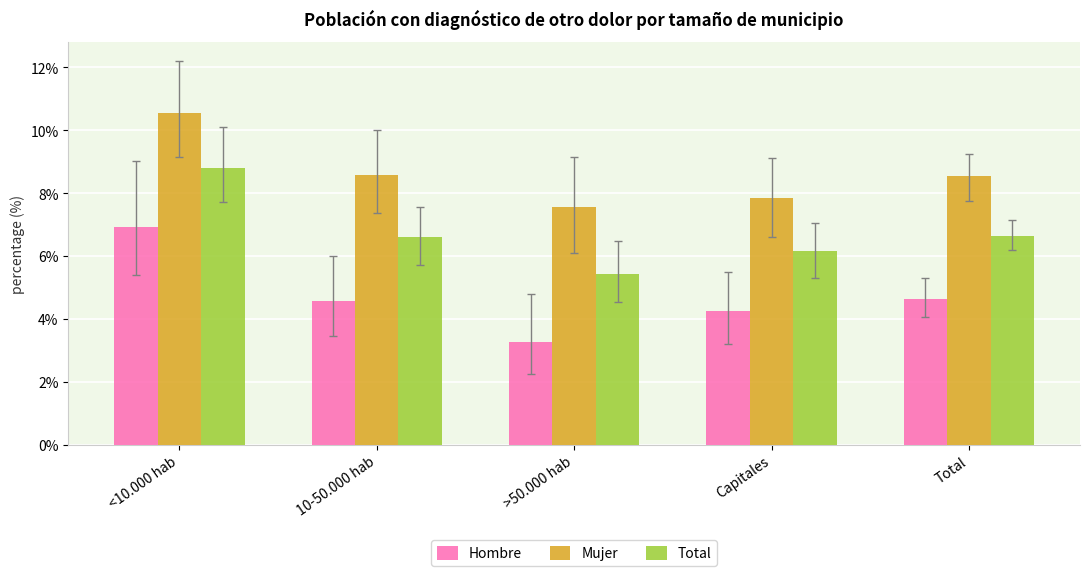

At which label does Hombre reach its peak?

<10.000 hab